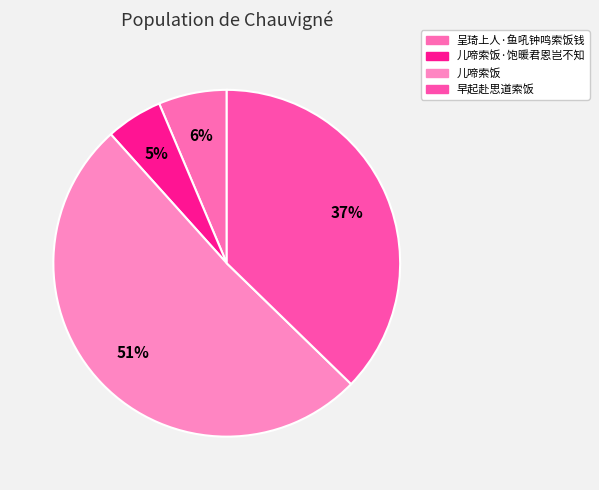

Which has a higher value, 儿啼索饭·饱暖君恩岂不知 or 早起赴思道索饭?

早起赴思道索饭